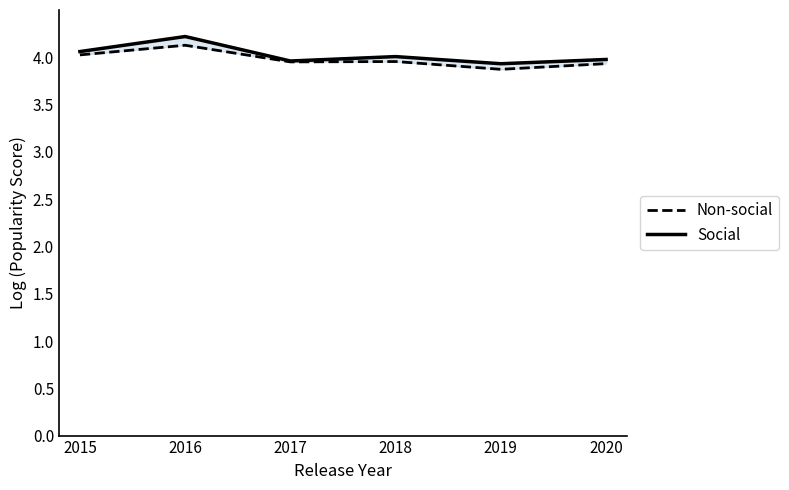

Rank the series at 2019 from highest to lowest value.

Social, Non-social